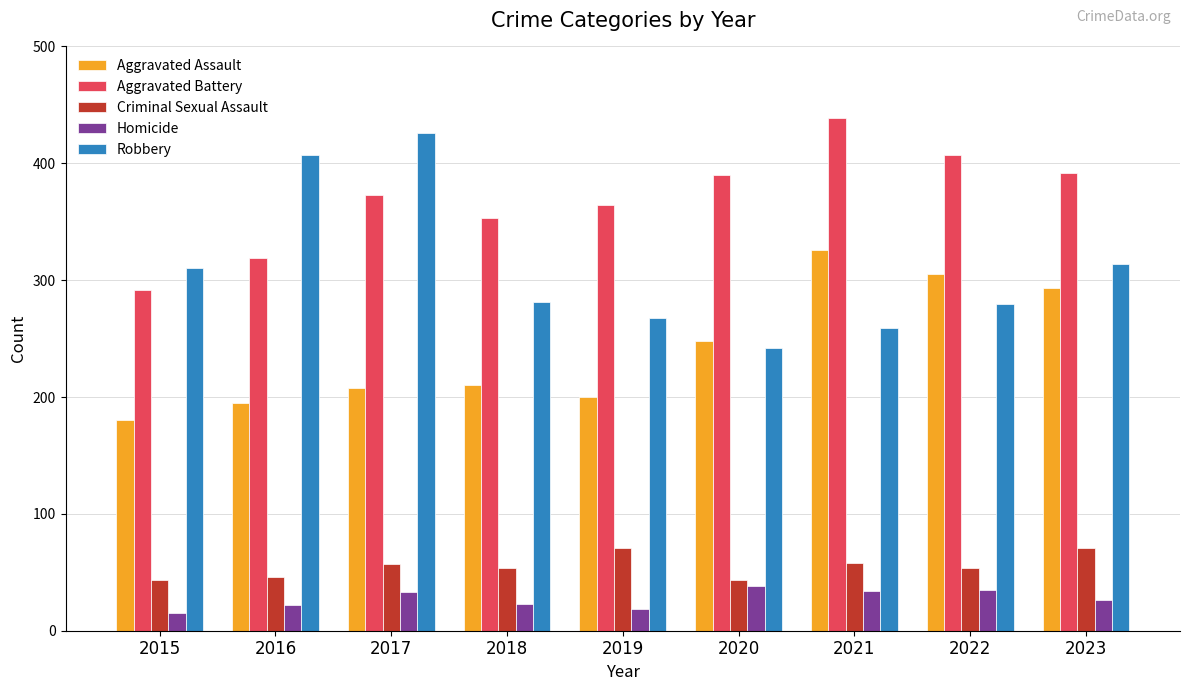

The value of Aggravated Battery at 2023 is 392. True or false?

True